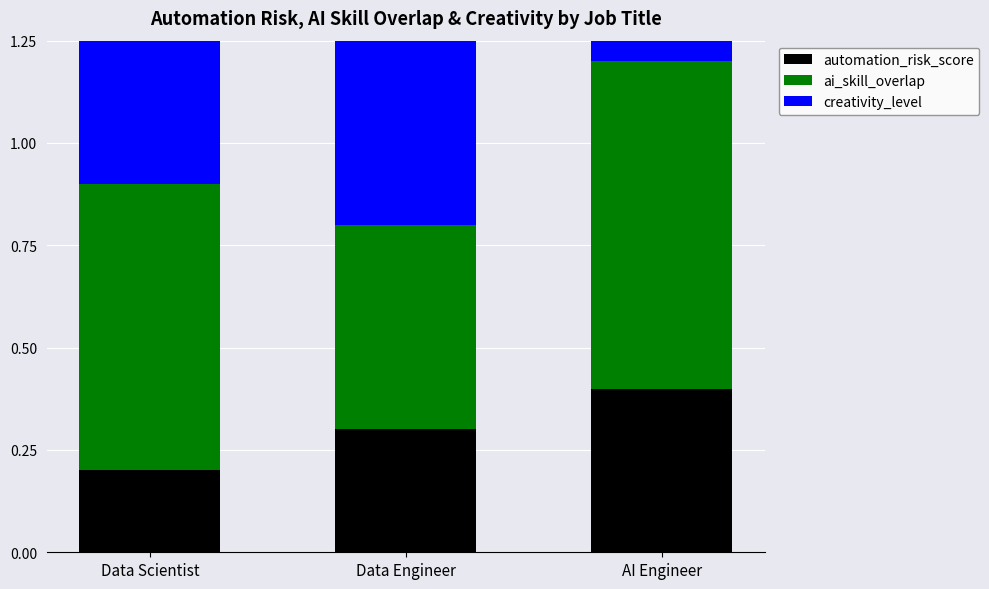

What is the average value of the ai_skill_overlap series?

0.7